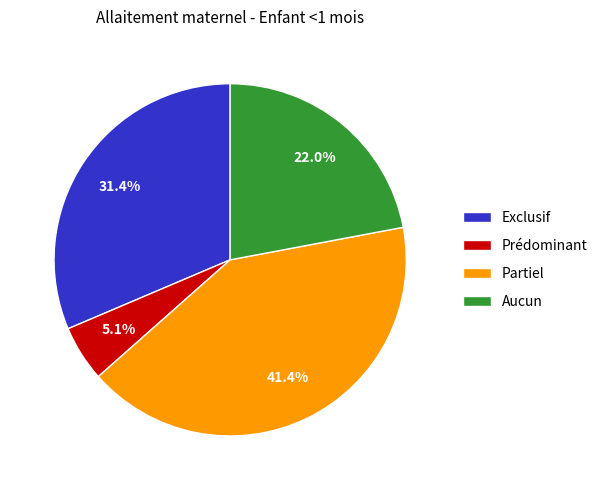

Count the number of slices in the pie.

4